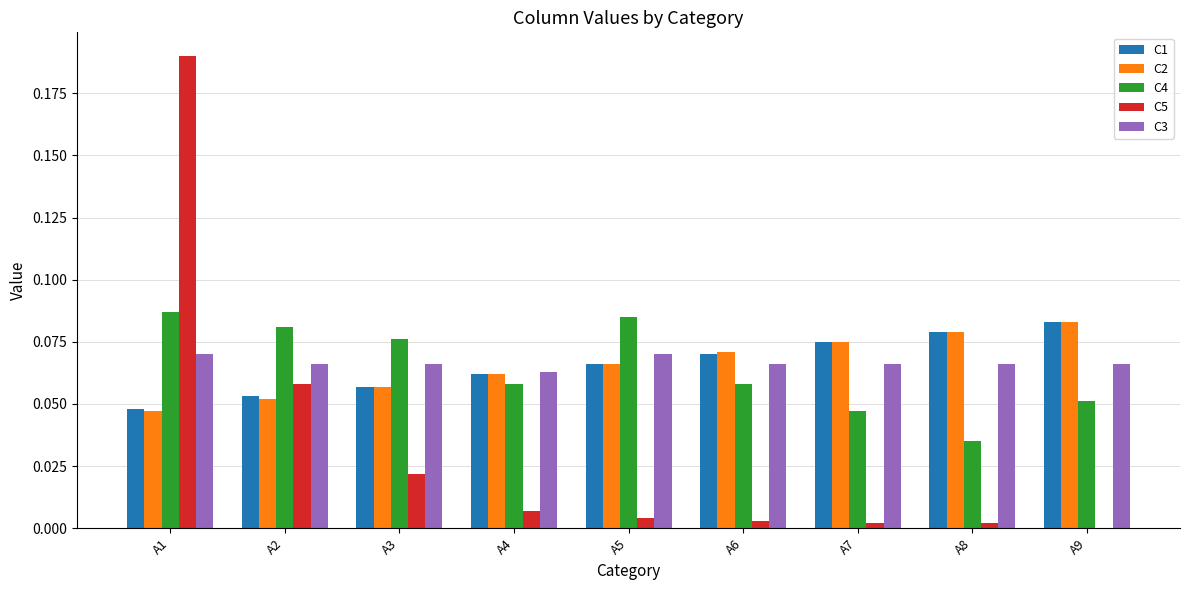

At which category is the sum across all series the highest?

A1